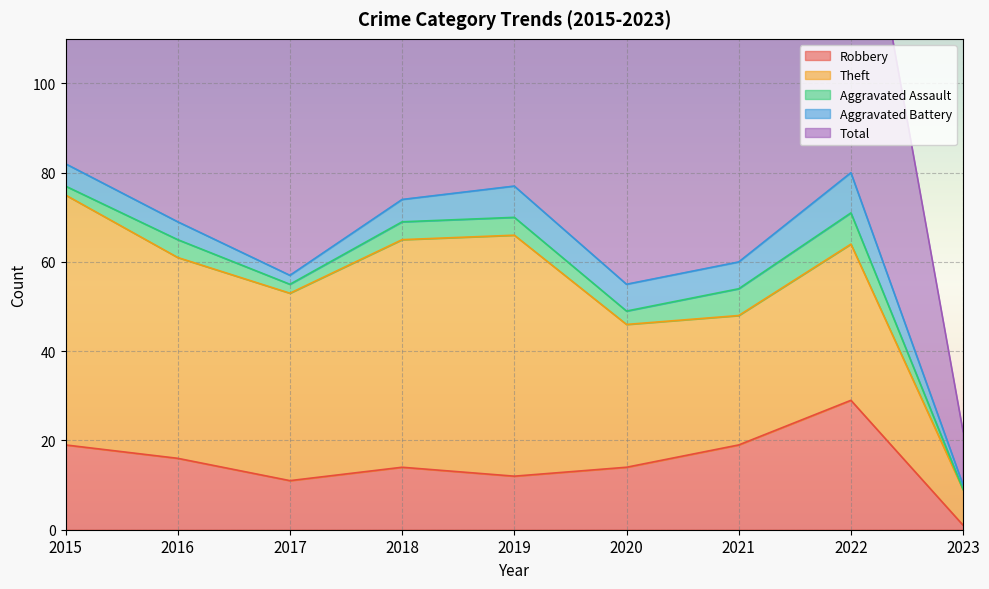

True or false: Total and Aggravated Battery intersect in this chart.

False